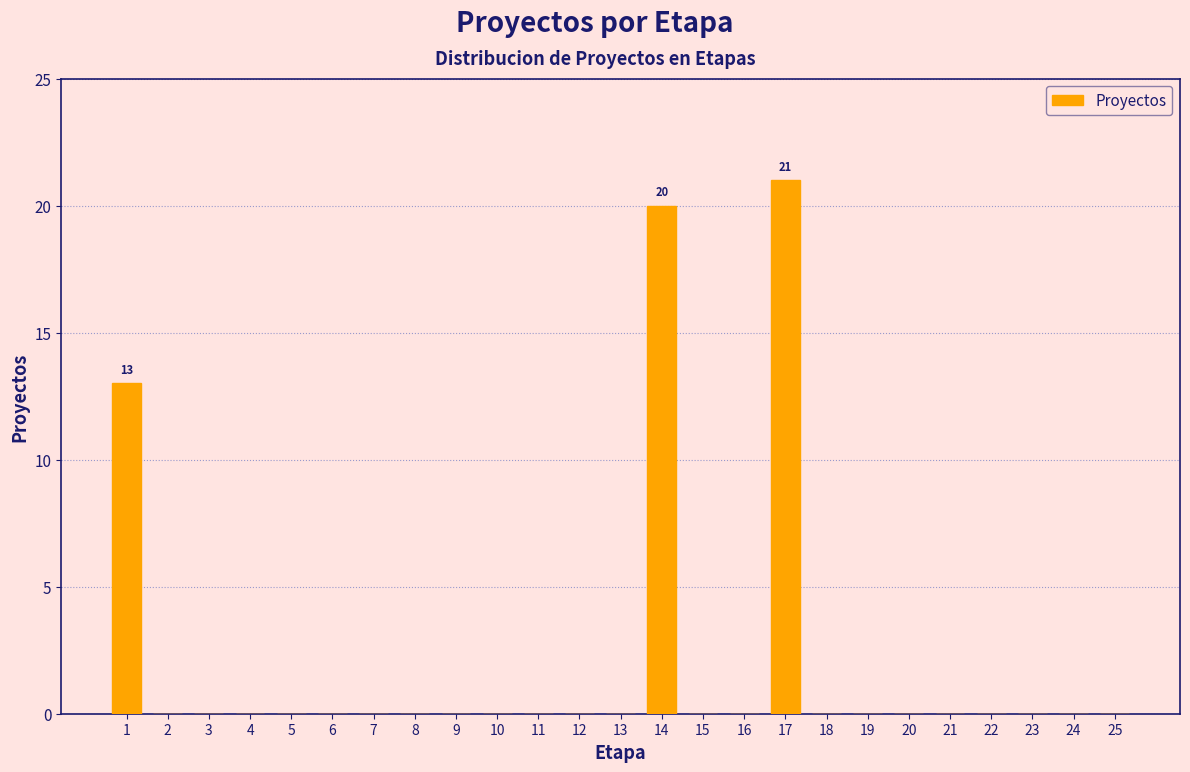

Reading left to right, extract all data points from this chart.

1=13	2=0	3=0	4=0	5=0	6=0	7=0	8=0	9=0	10=0	11=0	12=0	13=0	14=20	15=0	16=0	17=21	18=0	19=0	20=0	21=0	22=0	23=0	24=0	25=0